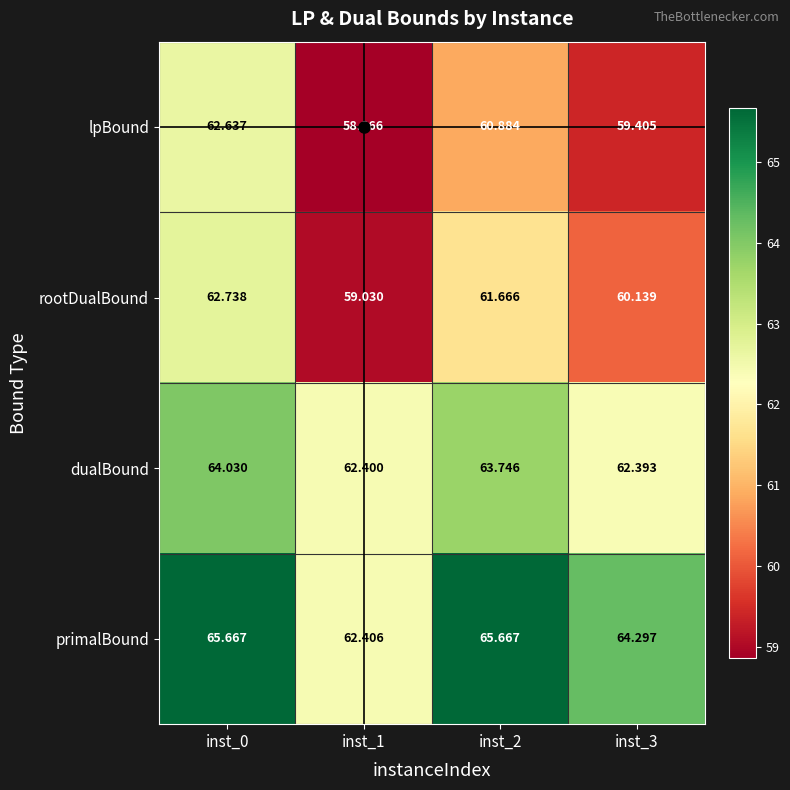

Is the value of lpBound at inst_1 greater than the value of dualBound at inst_2?

No